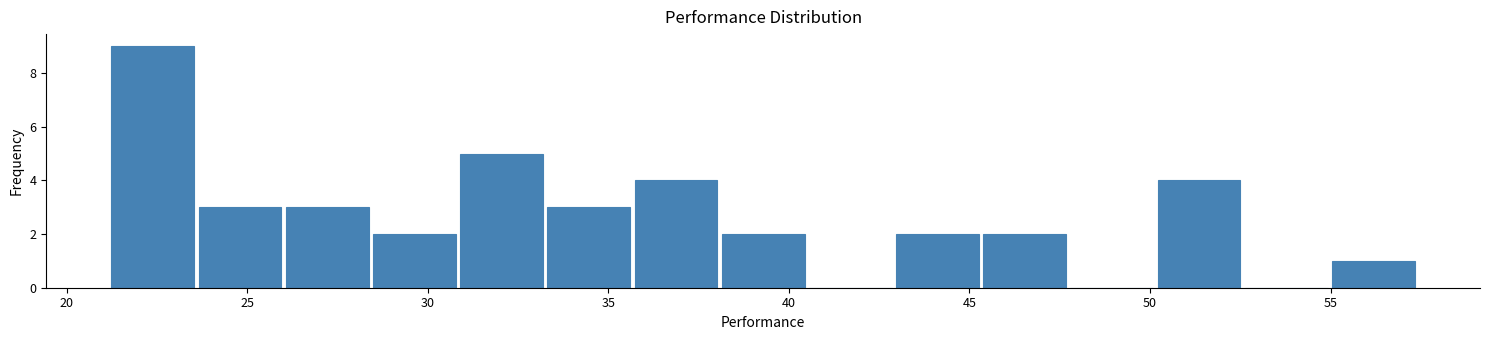

Reading left to right, transcribe this chart: for each bar, give the range it covers on the x-axis and its height. Neither the bar edges nor the heights are printed on the chart, so give them approximately, as read against the axes.

21.0 to 23.5: 9
23.5 to 26.0: 3
26.0 to 28.5: 3
28.5 to 31.0: 2
31.0 to 33.5: 5
33.5 to 35.5: 3
35.5 to 38.0: 4
38.0 to 40.5: 2
40.5 to 43.0: 0
43.0 to 45.5: 2
45.5 to 47.5: 2
47.5 to 50.0: 0
50.0 to 52.5: 4
52.5 to 55.0: 0
55.0 to 57.5: 1